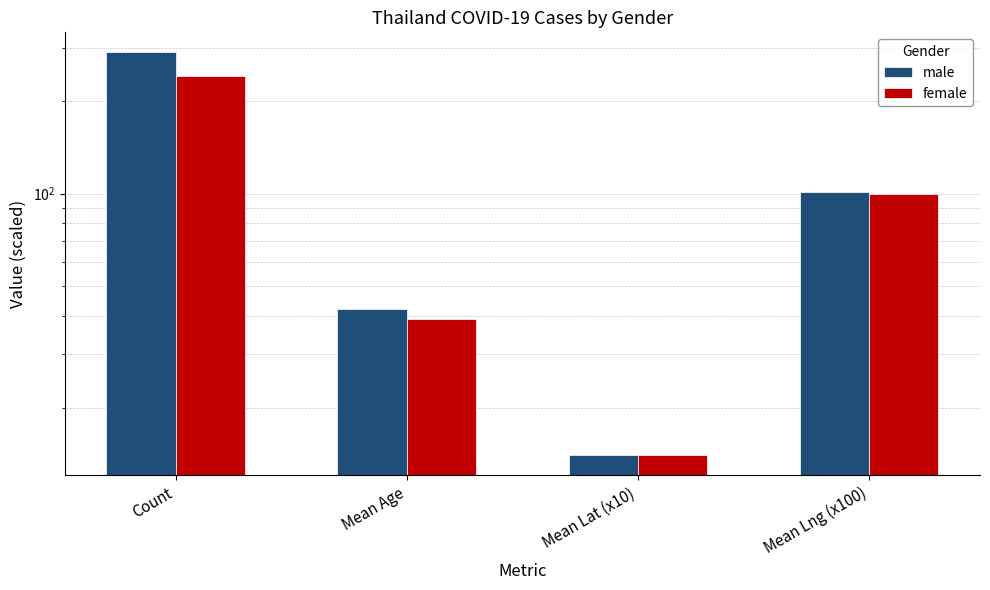

What is the value of the female bar at the 4th from the left?

100